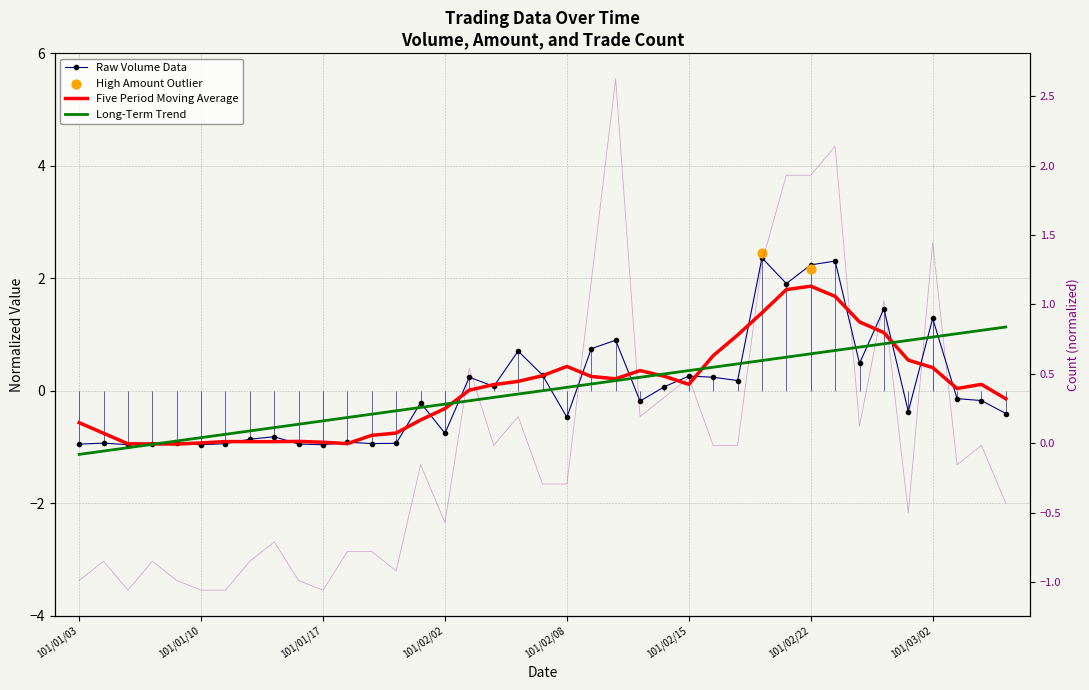

At how many categories does at least one series exceed 1?

8